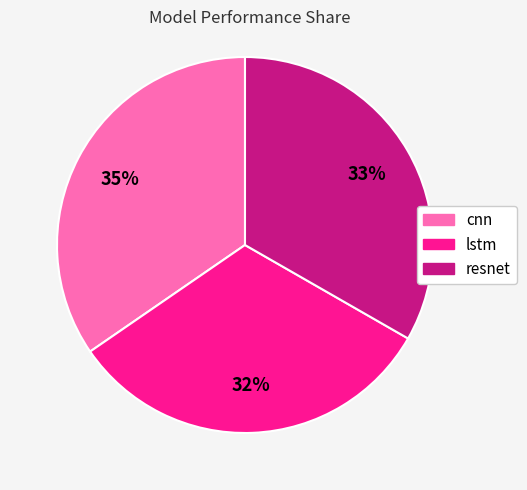

How many segments does this pie chart have?

3